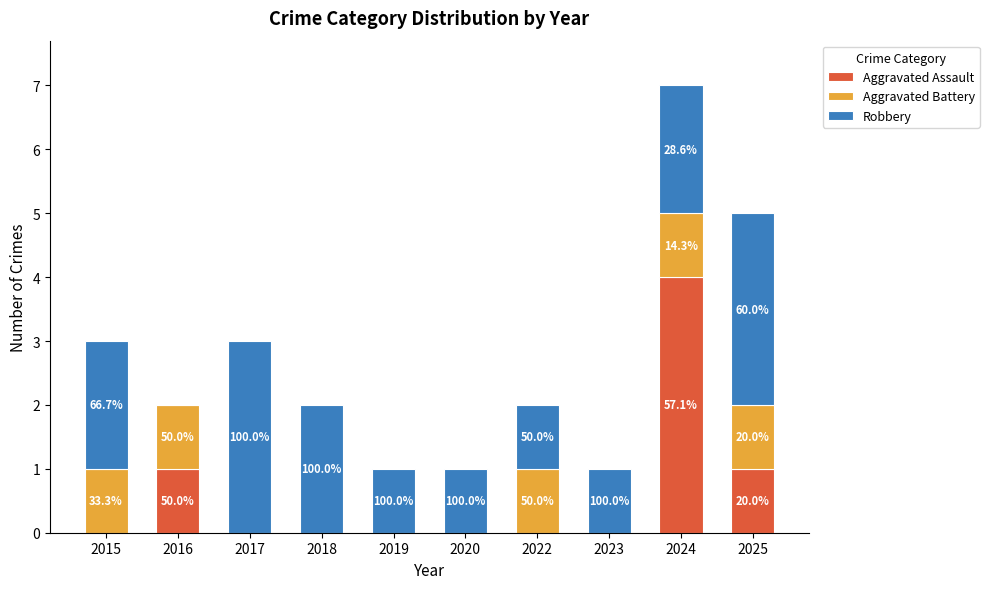

What are all the series names shown in the legend?

Aggravated Assault, Aggravated Battery, Robbery